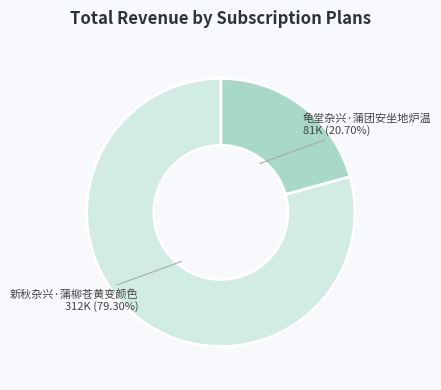

True or false: 新秋杂兴·蒲柳苍黄变颜色 accounts for 93% of the total.

False